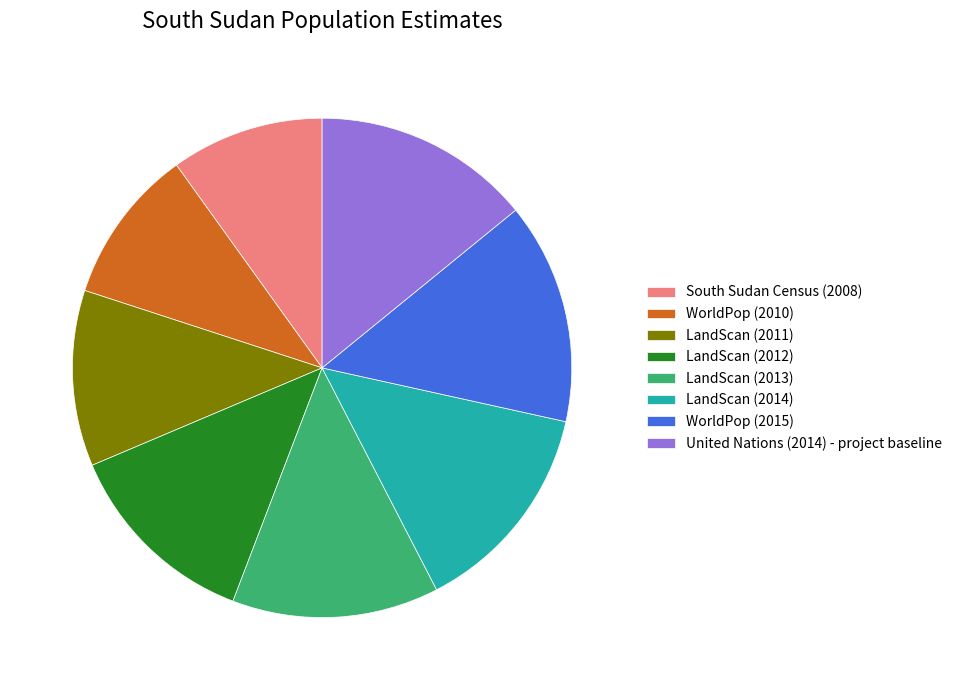

Approximately how many times larger is the value at LandScan (2011) compared to WorldPop (2015)?

0.8